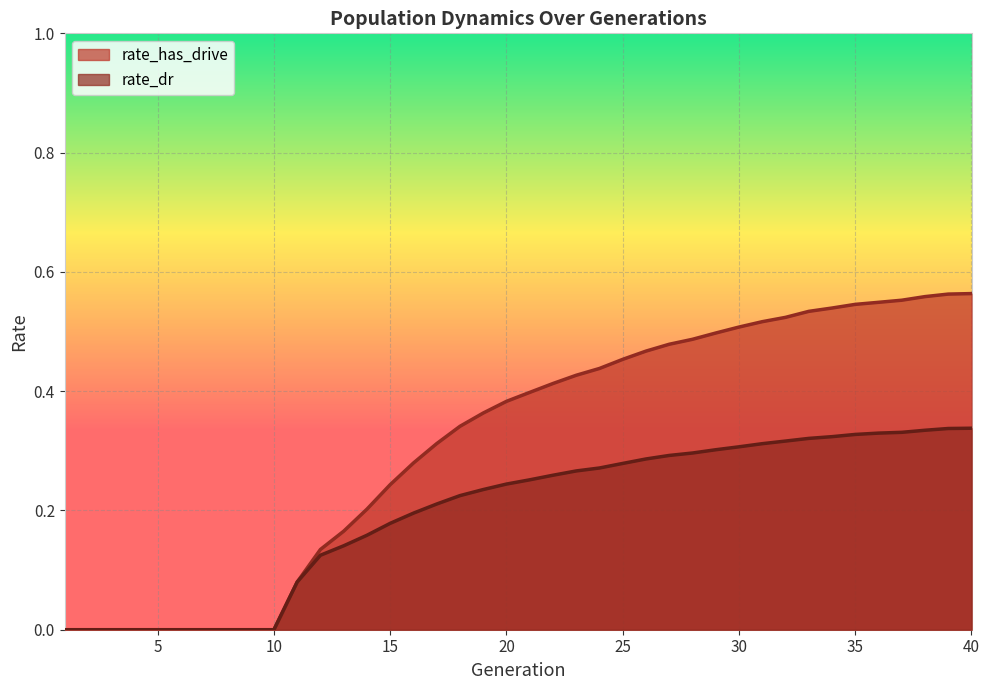

List the labels in order of rate_dr value, largest first.

40, 39, 38, 37, 36, 35, 34, 33, 32, 31, 30, 29, 28, 27, 26, 25, 24, 23, 22, 21, 20, 19, 18, 17, 16, 15, 14, 13, 12, 11, 1, 2, 3, 4, 5, 6, 7, 8, 9, 10